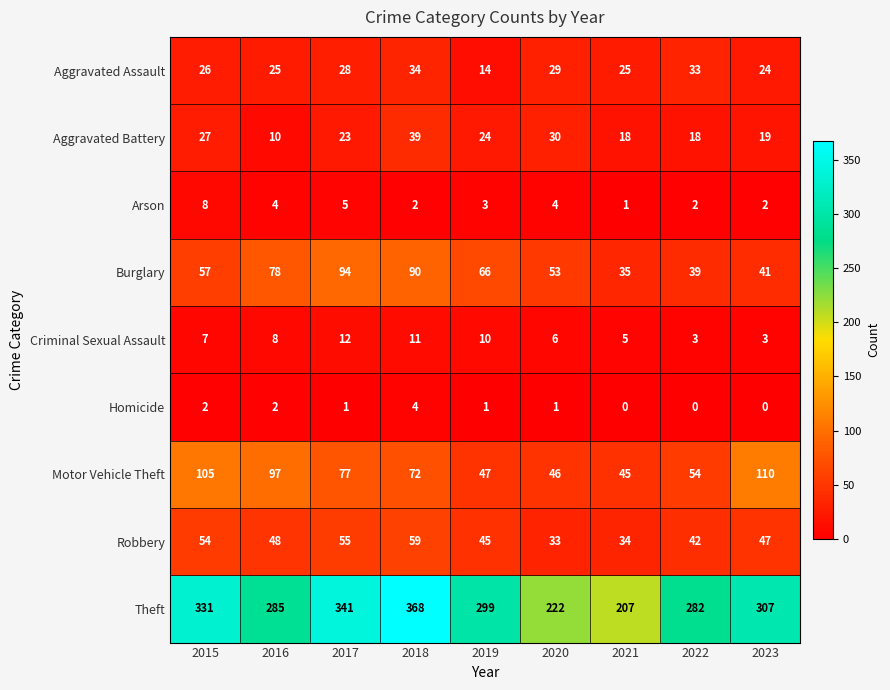

What value does the Aggravated Battery series have at 2018?

39